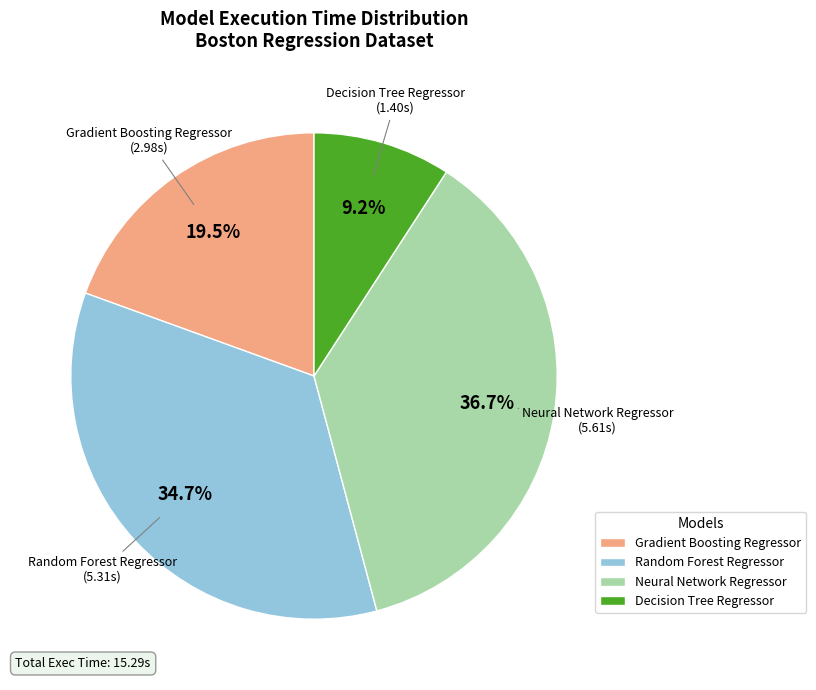

True or false: Decision Tree Regressor accounts for 1% of the total.

False